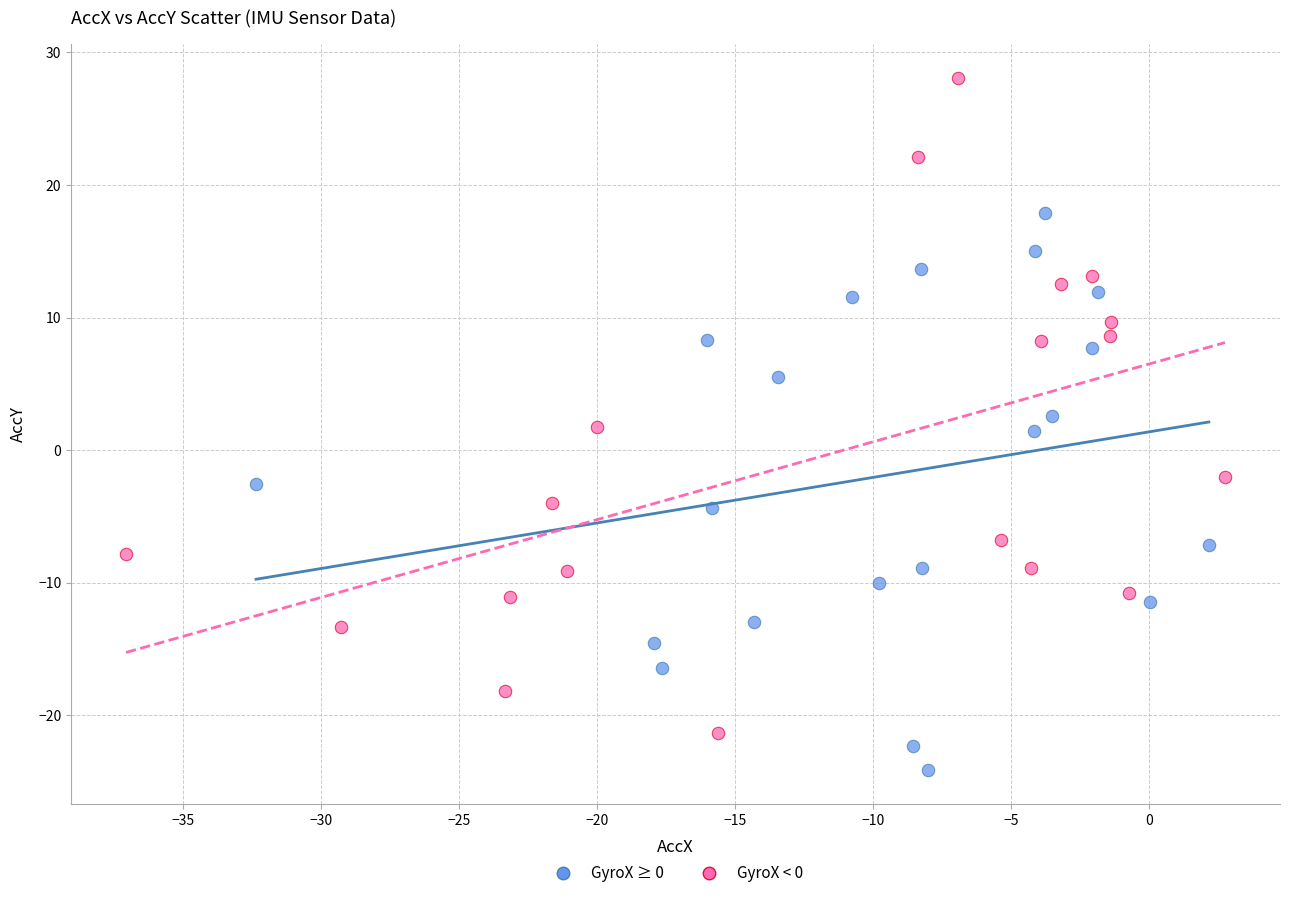

What are all the series names shown in the legend?

GyroX ≥ 0, GyroX < 0